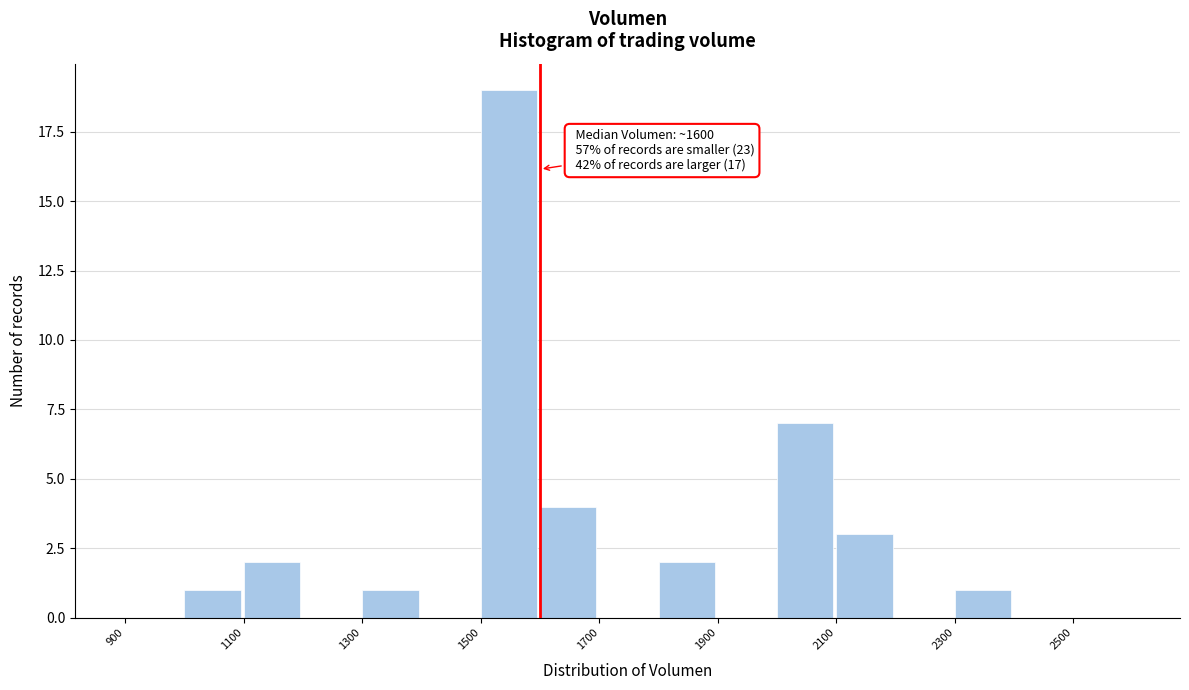

Which range on the x-axis has the tallest bar?

1500 to 1600